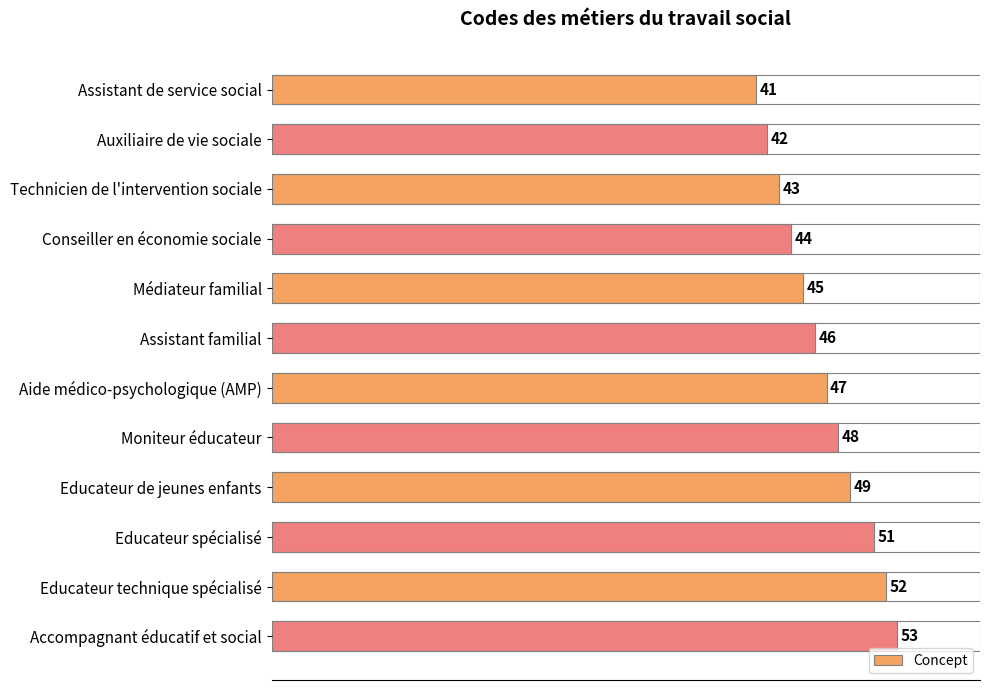

What is the sum of all values?

561